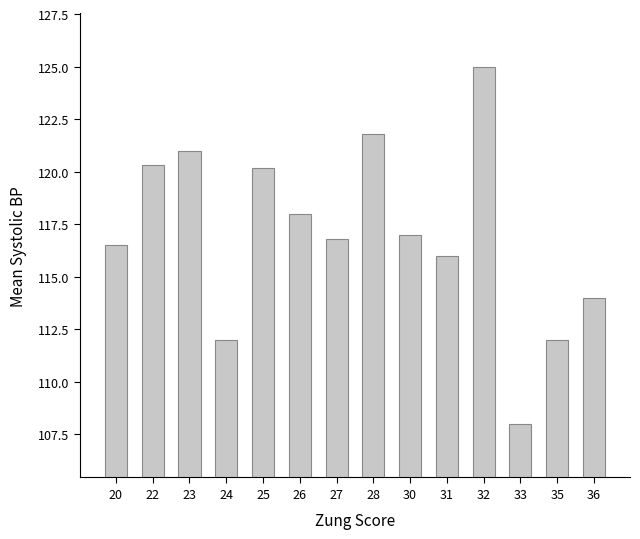

At which label is the value closest to 116?

31